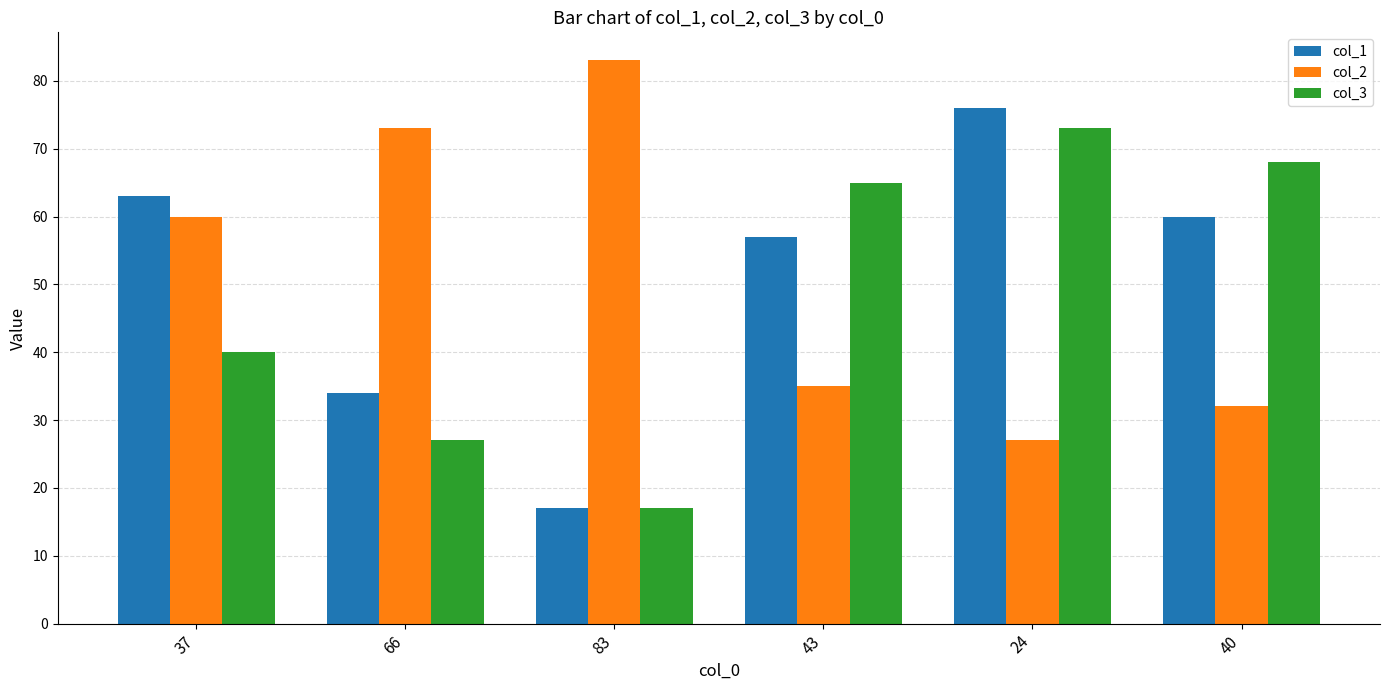

Is it true that col_3 equals 27 at 66?

True